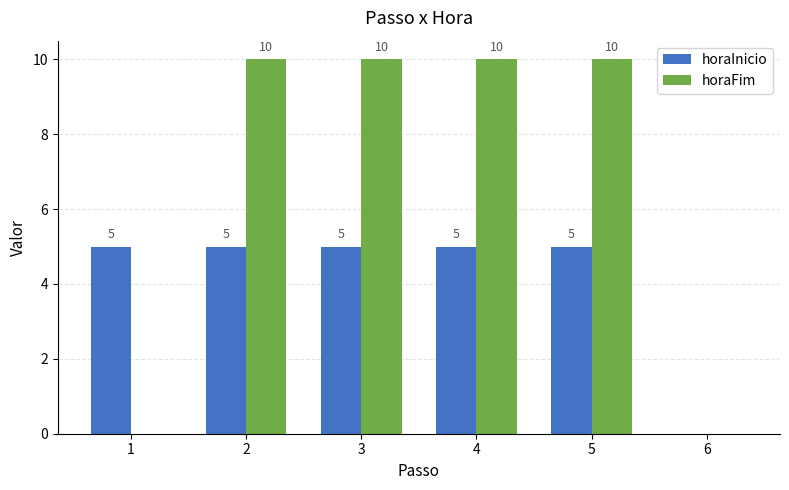

Which series has the largest range (max minus min)?

horaFim